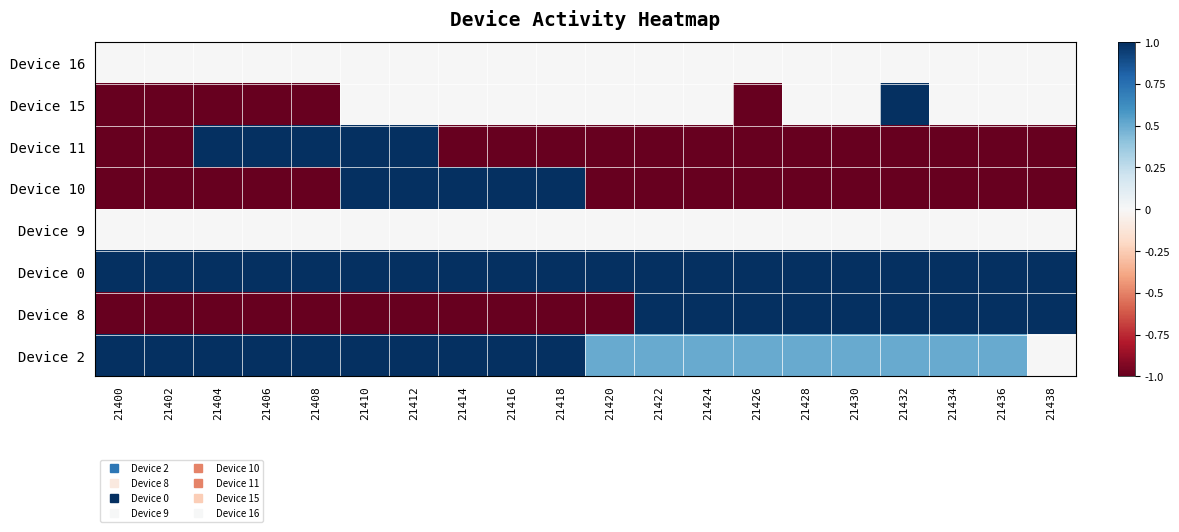

Reading right to left, extract all data points from this chart.

Device 2: 21438=0.0	21436=0.5	21434=0.5	21432=0.5	21430=0.5	21428=0.5	21426=0.5	21424=0.5	21422=0.5	21420=0.5	21418=1.0	21416=1.0	21414=1.0	21412=1.0	21410=1.0	21408=1.0	21406=1.0	21404=1.0	21402=1.0	21400=1.0
Device 8: 21438=1.0	21436=1.0	21434=1.0	21432=1.0	21430=1.0	21428=1.0	21426=1.0	21424=1.0	21422=1.0	21420=-1.0	21418=-1.0	21416=-1.0	21414=-1.0	21412=-1.0	21410=-1.0	21408=-1.0	21406=-1.0	21404=-1.0	21402=-1.0	21400=-1.0
Device 0: 21438=1.0	21436=1.0	21434=1.0	21432=1.0	21430=1.0	21428=1.0	21426=1.0	21424=1.0	21422=1.0	21420=1.0	21418=1.0	21416=1.0	21414=1.0	21412=1.0	21410=1.0	21408=1.0	21406=1.0	21404=1.0	21402=1.0	21400=1.0
Device 9: 21438=0.0	21436=0.0	21434=0.0	21432=0.0	21430=0.0	21428=0.0	21426=0.0	21424=0.0	21422=0.0	21420=0.0	21418=0.0	21416=0.0	21414=0.0	21412=0.0	21410=0.0	21408=0.0	21406=0.0	21404=0.0	21402=0.0	21400=0.0
Device 10: 21438=-1.0	21436=-1.0	21434=-1.0	21432=-1.0	21430=-1.0	21428=-1.0	21426=-1.0	21424=-1.0	21422=-1.0	21420=-1.0	21418=1.0	21416=1.0	21414=1.0	21412=1.0	21410=1.0	21408=-1.0	21406=-1.0	21404=-1.0	21402=-1.0	21400=-1.0
Device 11: 21438=-1.0	21436=-1.0	21434=-1.0	21432=-1.0	21430=-1.0	21428=-1.0	21426=-1.0	21424=-1.0	21422=-1.0	21420=-1.0	21418=-1.0	21416=-1.0	21414=-1.0	21412=1.0	21410=1.0	21408=1.0	21406=1.0	21404=1.0	21402=-1.0	21400=-1.0
Device 15: 21438=0.0	21436=0.0	21434=0.0	21432=1.0	21430=0.0	21428=0.0	21426=-1.0	21424=0.0	21422=0.0	21420=0.0	21418=0.0	21416=0.0	21414=0.0	21412=0.0	21410=0.0	21408=-1.0	21406=-1.0	21404=-1.0	21402=-1.0	21400=-1.0
Device 16: 21438=0.0	21436=0.0	21434=0.0	21432=0.0	21430=0.0	21428=0.0	21426=0.0	21424=0.0	21422=0.0	21420=0.0	21418=0.0	21416=0.0	21414=0.0	21412=0.0	21410=0.0	21408=0.0	21406=0.0	21404=0.0	21402=0.0	21400=0.0